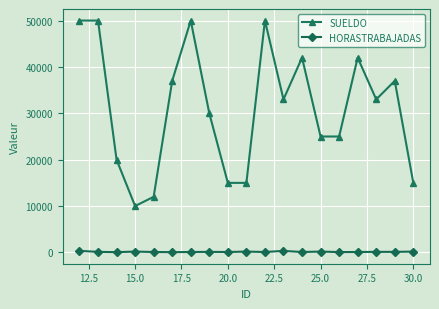

True or false: SUELDO and HORASTRABAJADAS intersect in this chart.

False